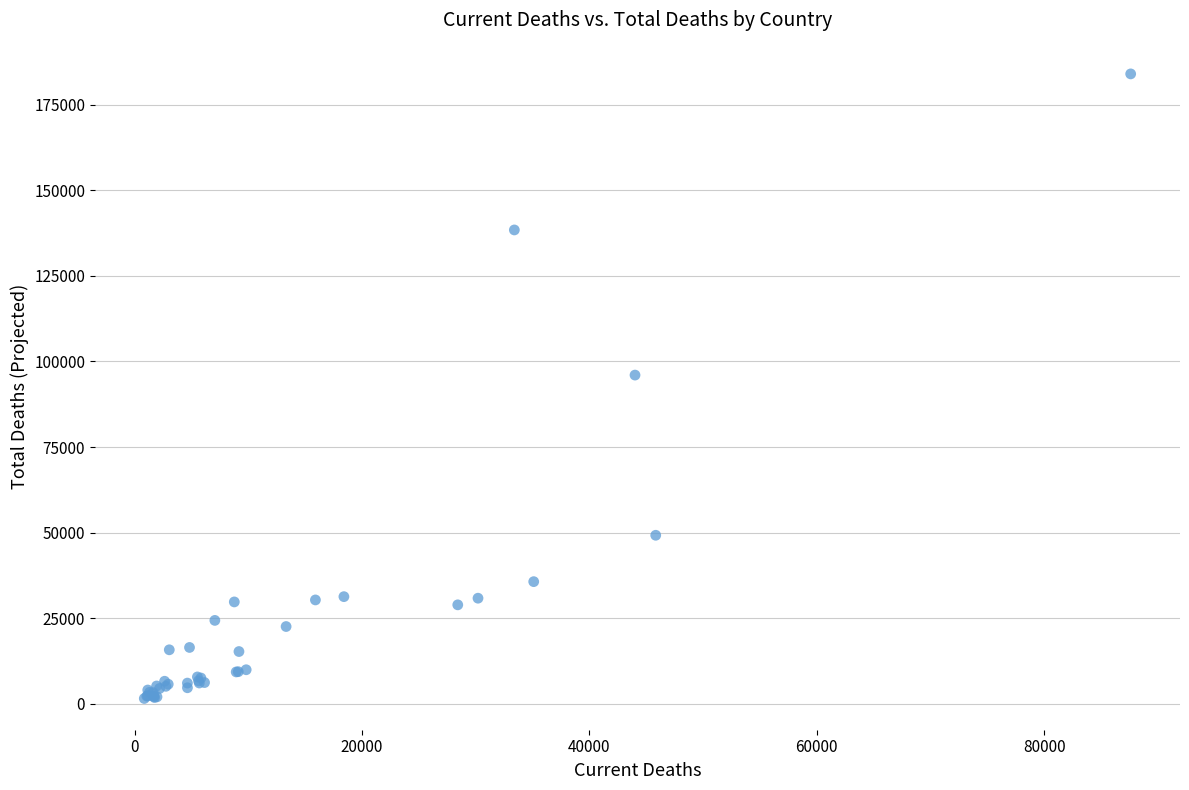

What Y value in the scatter plot is closest to 92766?

96011